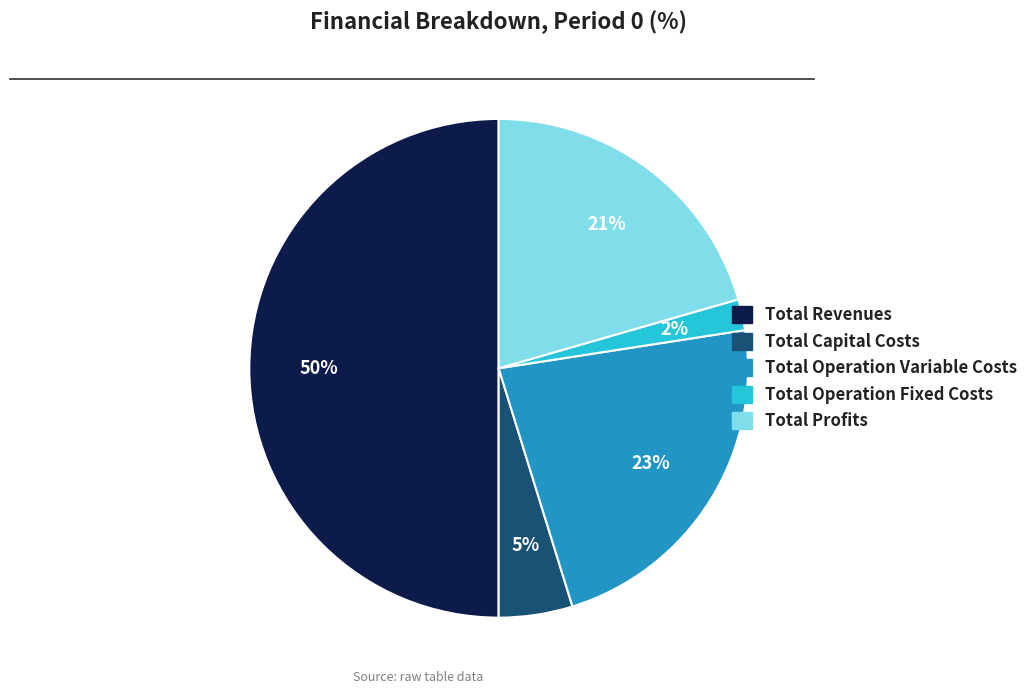

Count the number of slices in the pie.

5